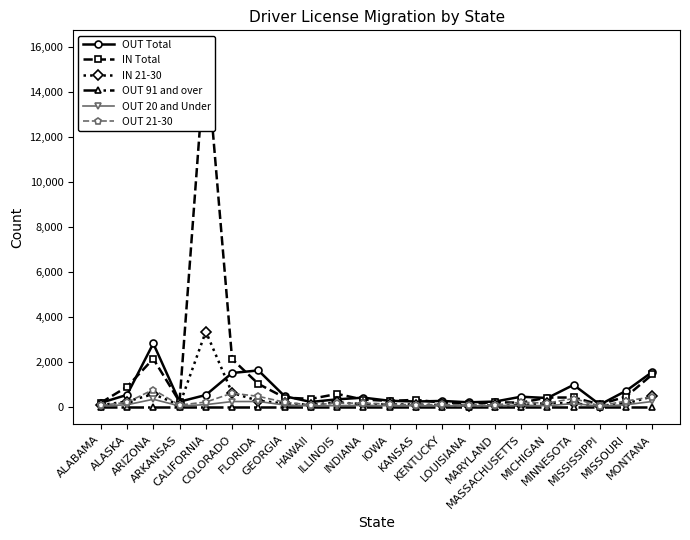

What is the label of the 3rd point from the left?

ARIZONA